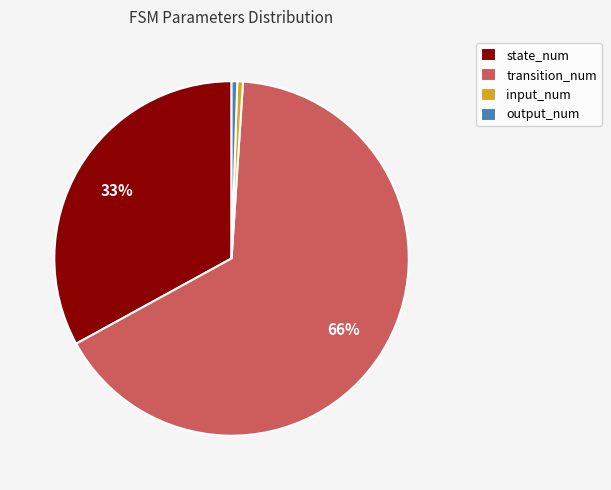

Which has a higher value, state_num or transition_num?

transition_num